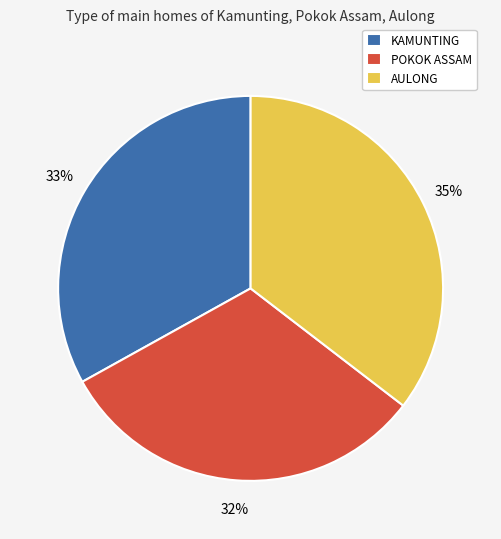

Is there any slice that represents more than half of the pie?

No